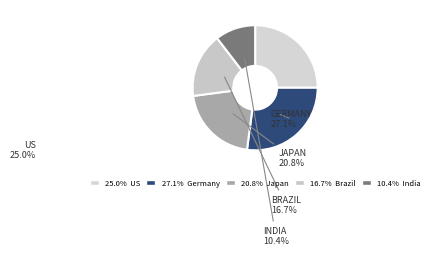

What is the smallest slice in the pie chart?

India